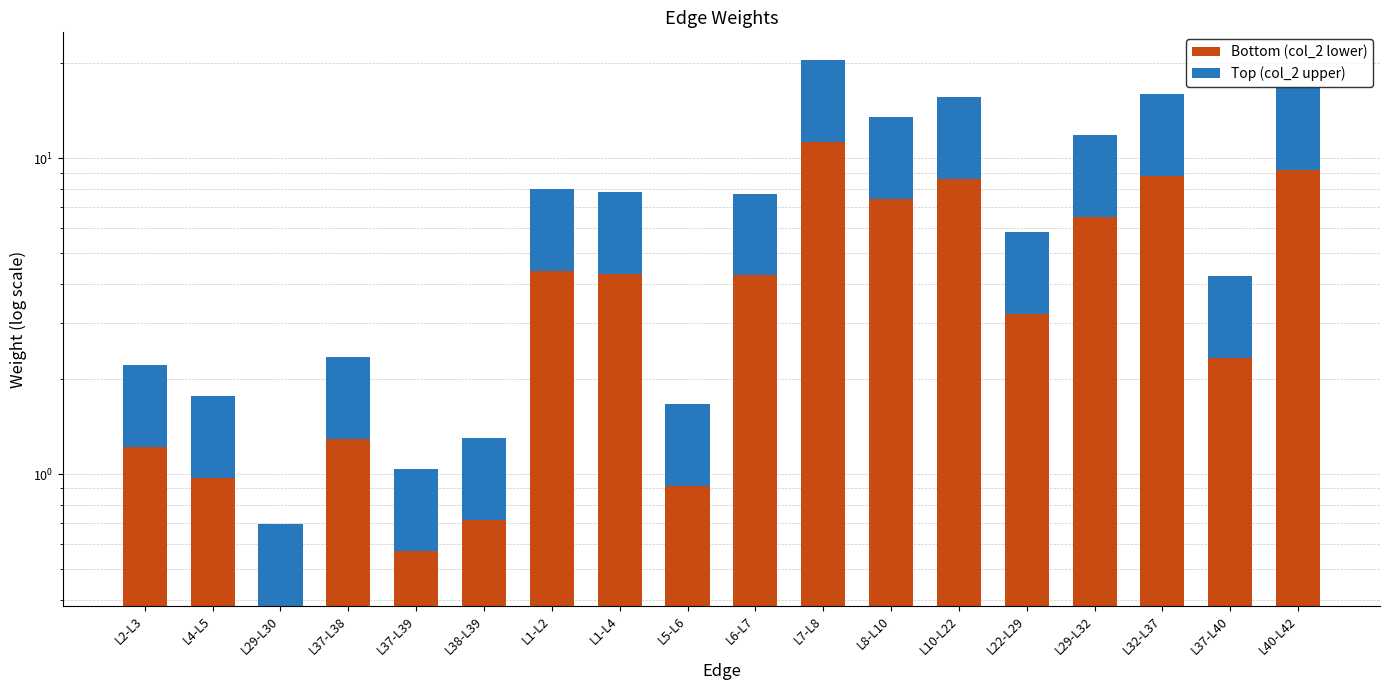

How many values in the Bottom (col_2 lower) series exceed 4?

9